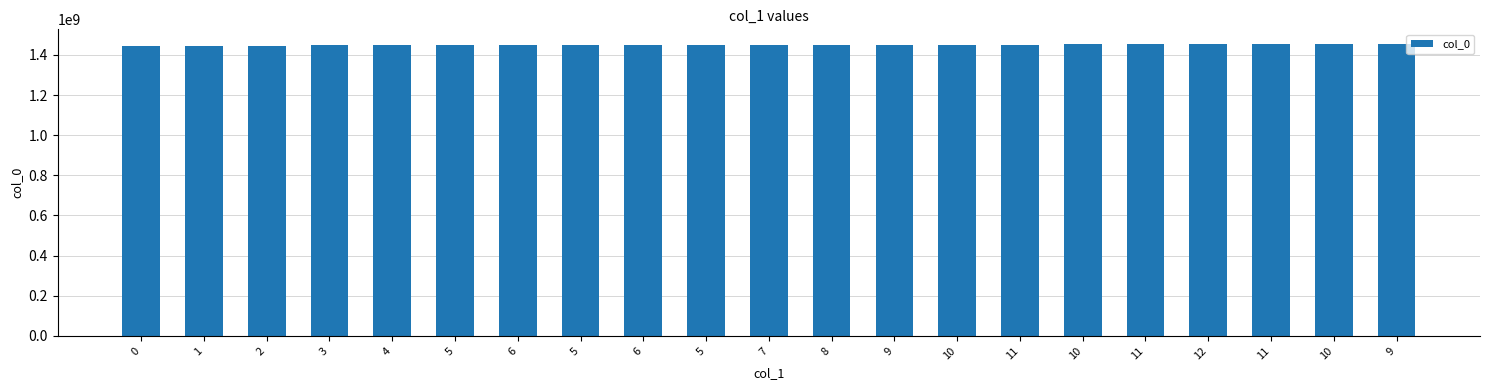

Reading left to right, what are all the values shown in this chart?

1445014927	1446679032	1446833825	1447075078	1447078684	1447082245	1447093062	1447283865	1447352261	1447687049	1447978627	1447989433	1448061433	1448151436	1448245099	1452719865	1453151884	1453241868	1453810659	1454693599	1454732256